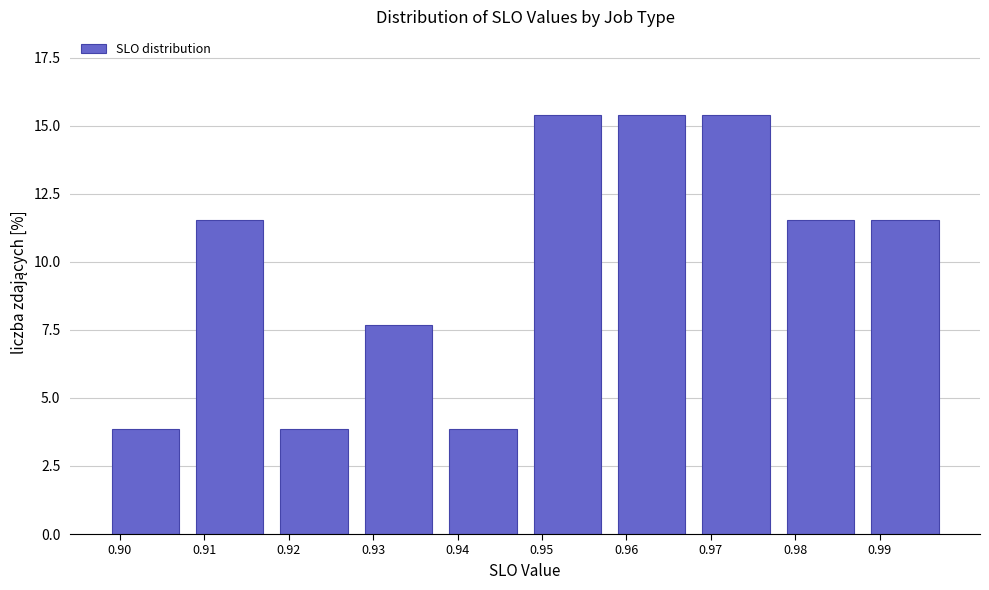

Reading left to right, extract all data points from this chart.

3.8	11.5	3.8	7.7	3.8	15.4	15.4	15.4	11.5	11.5